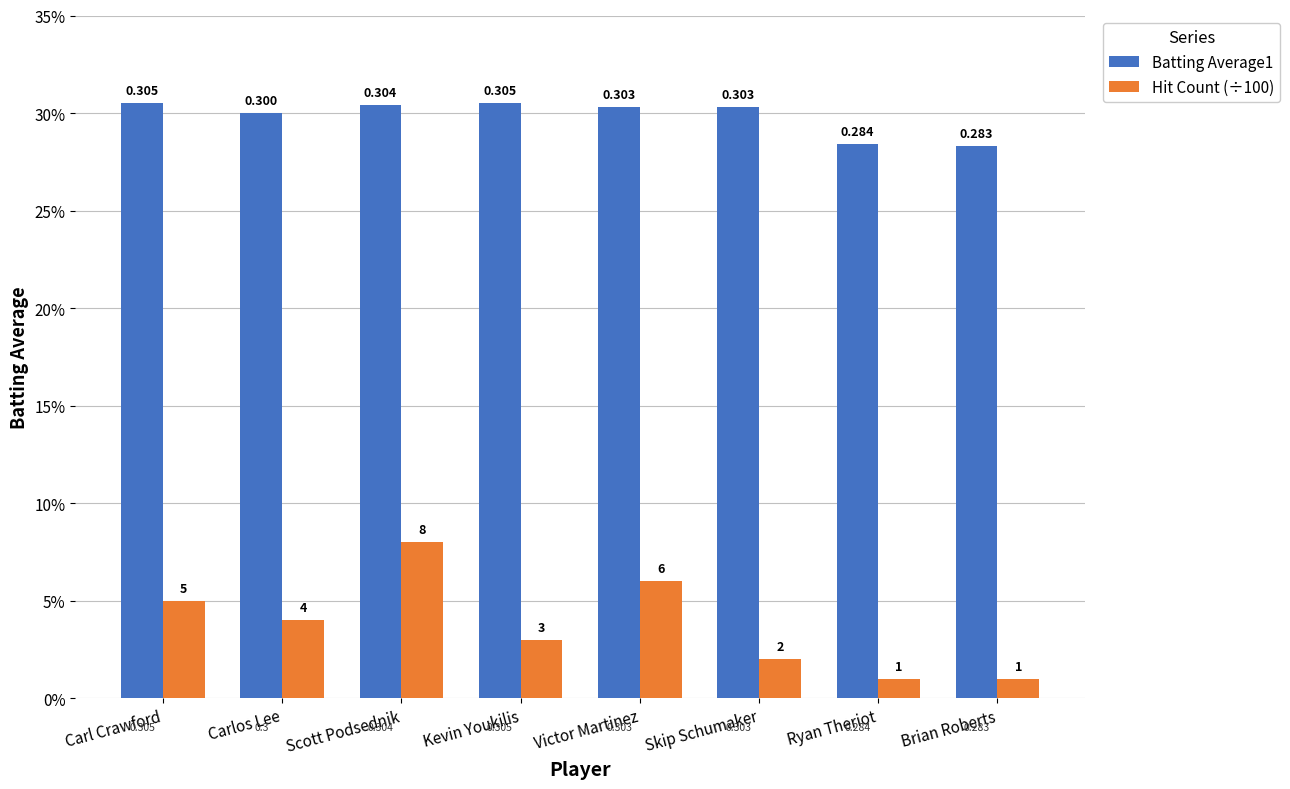

True or false: Hit Count (÷100) has a value of 0.0 at Brian Roberts.

False